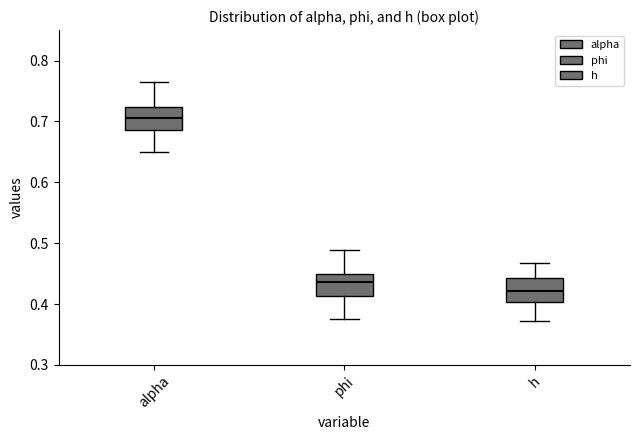

Reading left to right, transcribe this box plot: for each box, give where its median line is, the range the box spans, and where its two whiskers end, as read against the y-axis. The values are not printed on the chart, so give them approximately, as read against the axis.

alpha: median 0.71, box 0.69 to 0.72, whiskers 0.65 to 0.76
phi: median 0.44, box 0.41 to 0.45, whiskers 0.37 to 0.49
h: median 0.42, box 0.40 to 0.44, whiskers 0.37 to 0.47